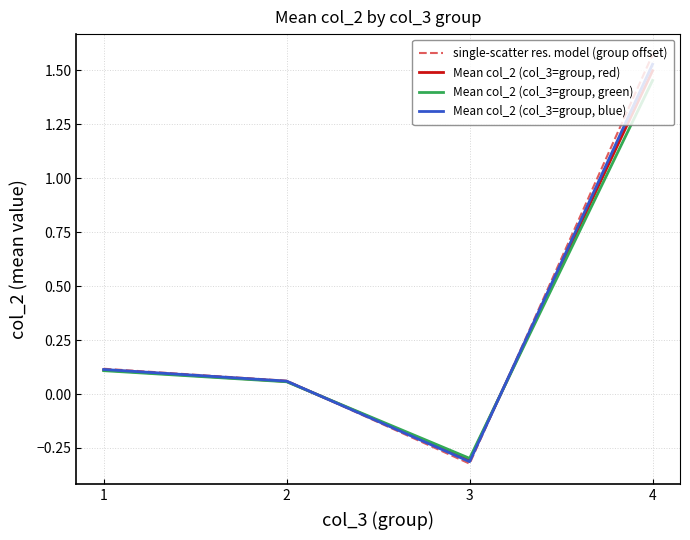

Rank the series by their average value, from highest to lowest.

single-scatter res. model (group offset), Mean col_2 (col_3=group, blue), Mean col_2 (col_3=group, red), Mean col_2 (col_3=group, green)